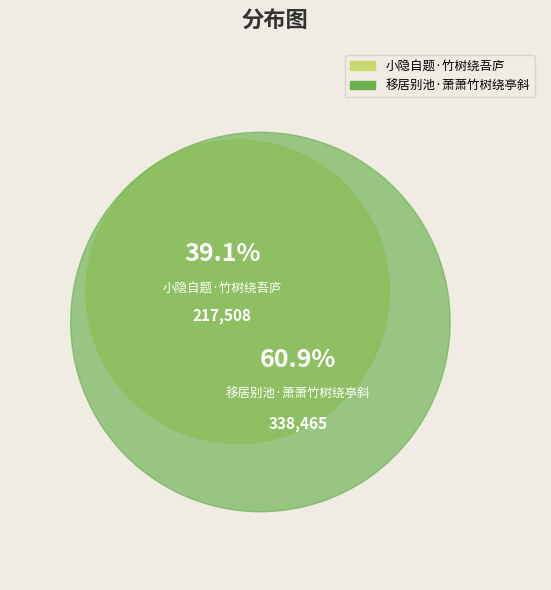

To the nearest percent, what percentage of the pie is 移居别池·萧萧竹树绕亭斜?

61%